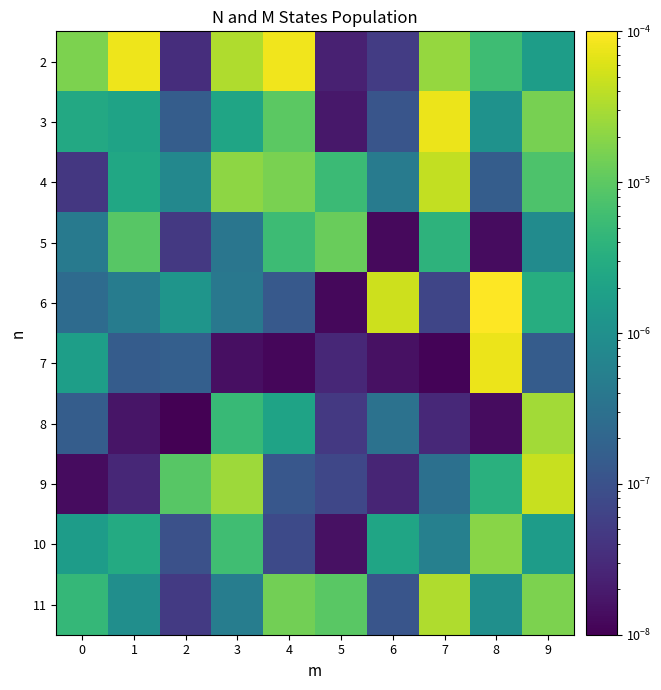

Which series has the widest spread of values?

6